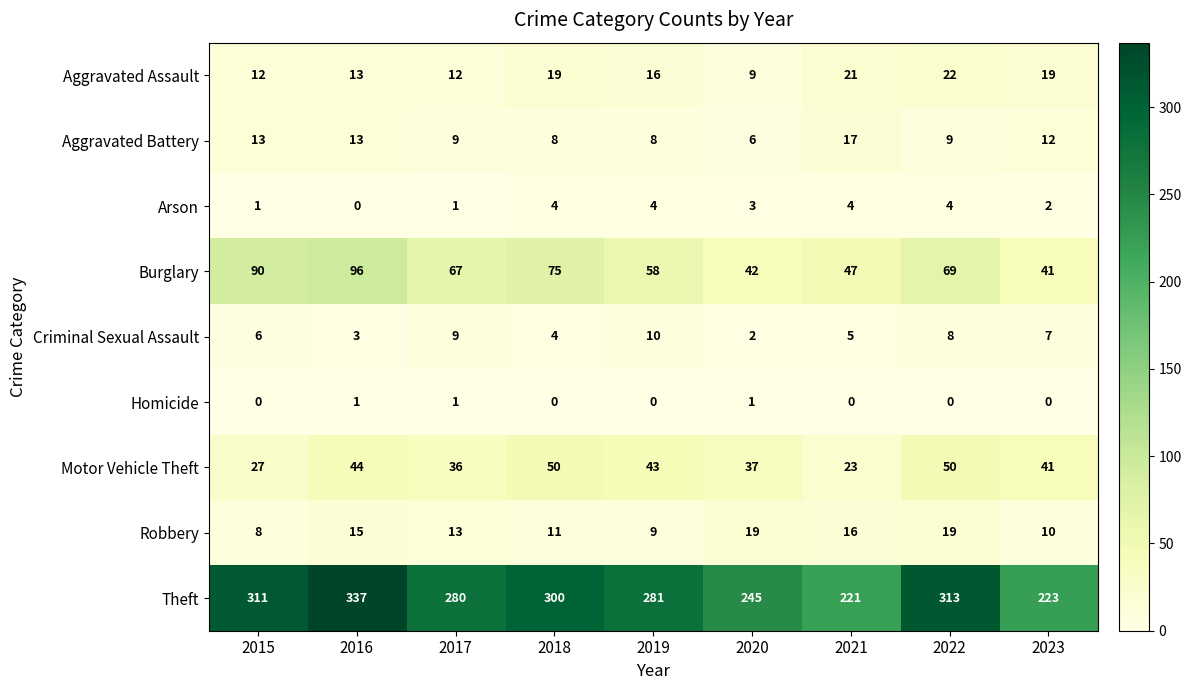

How many data points does each series have?

9